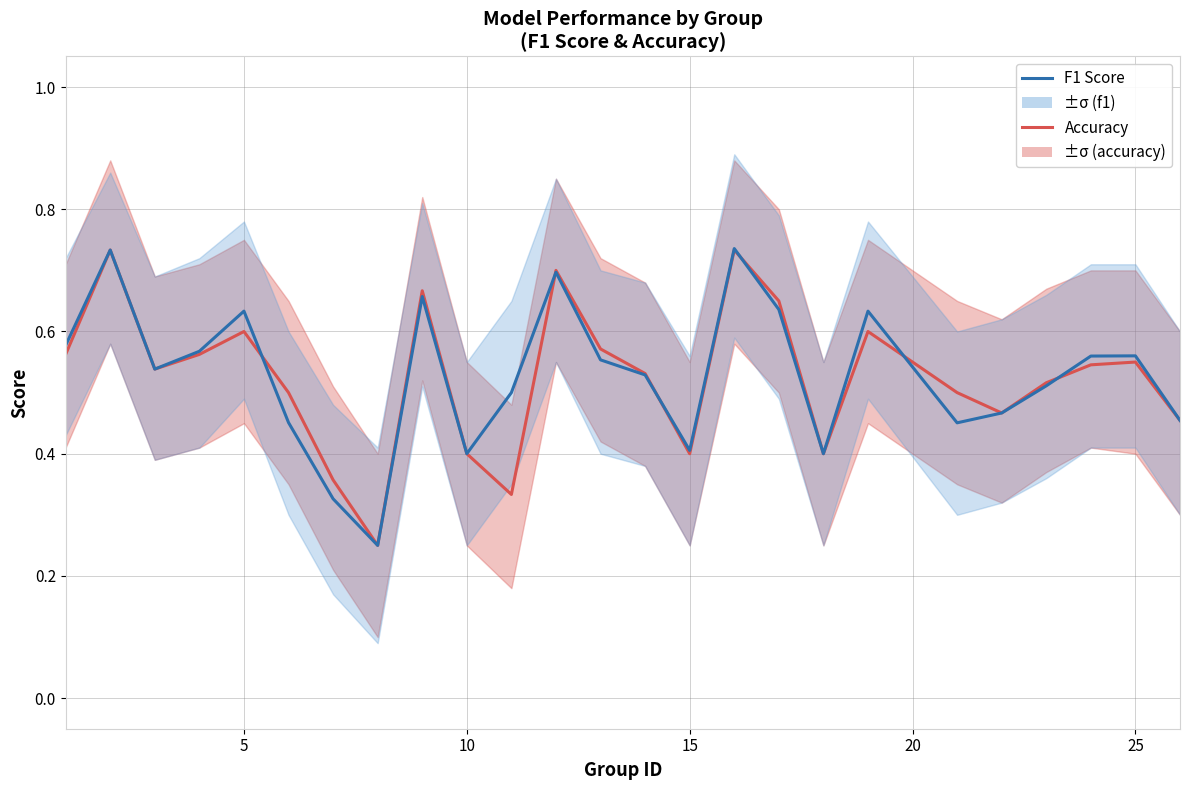

True or false: Accuracy and F1 Score intersect in this chart.

True